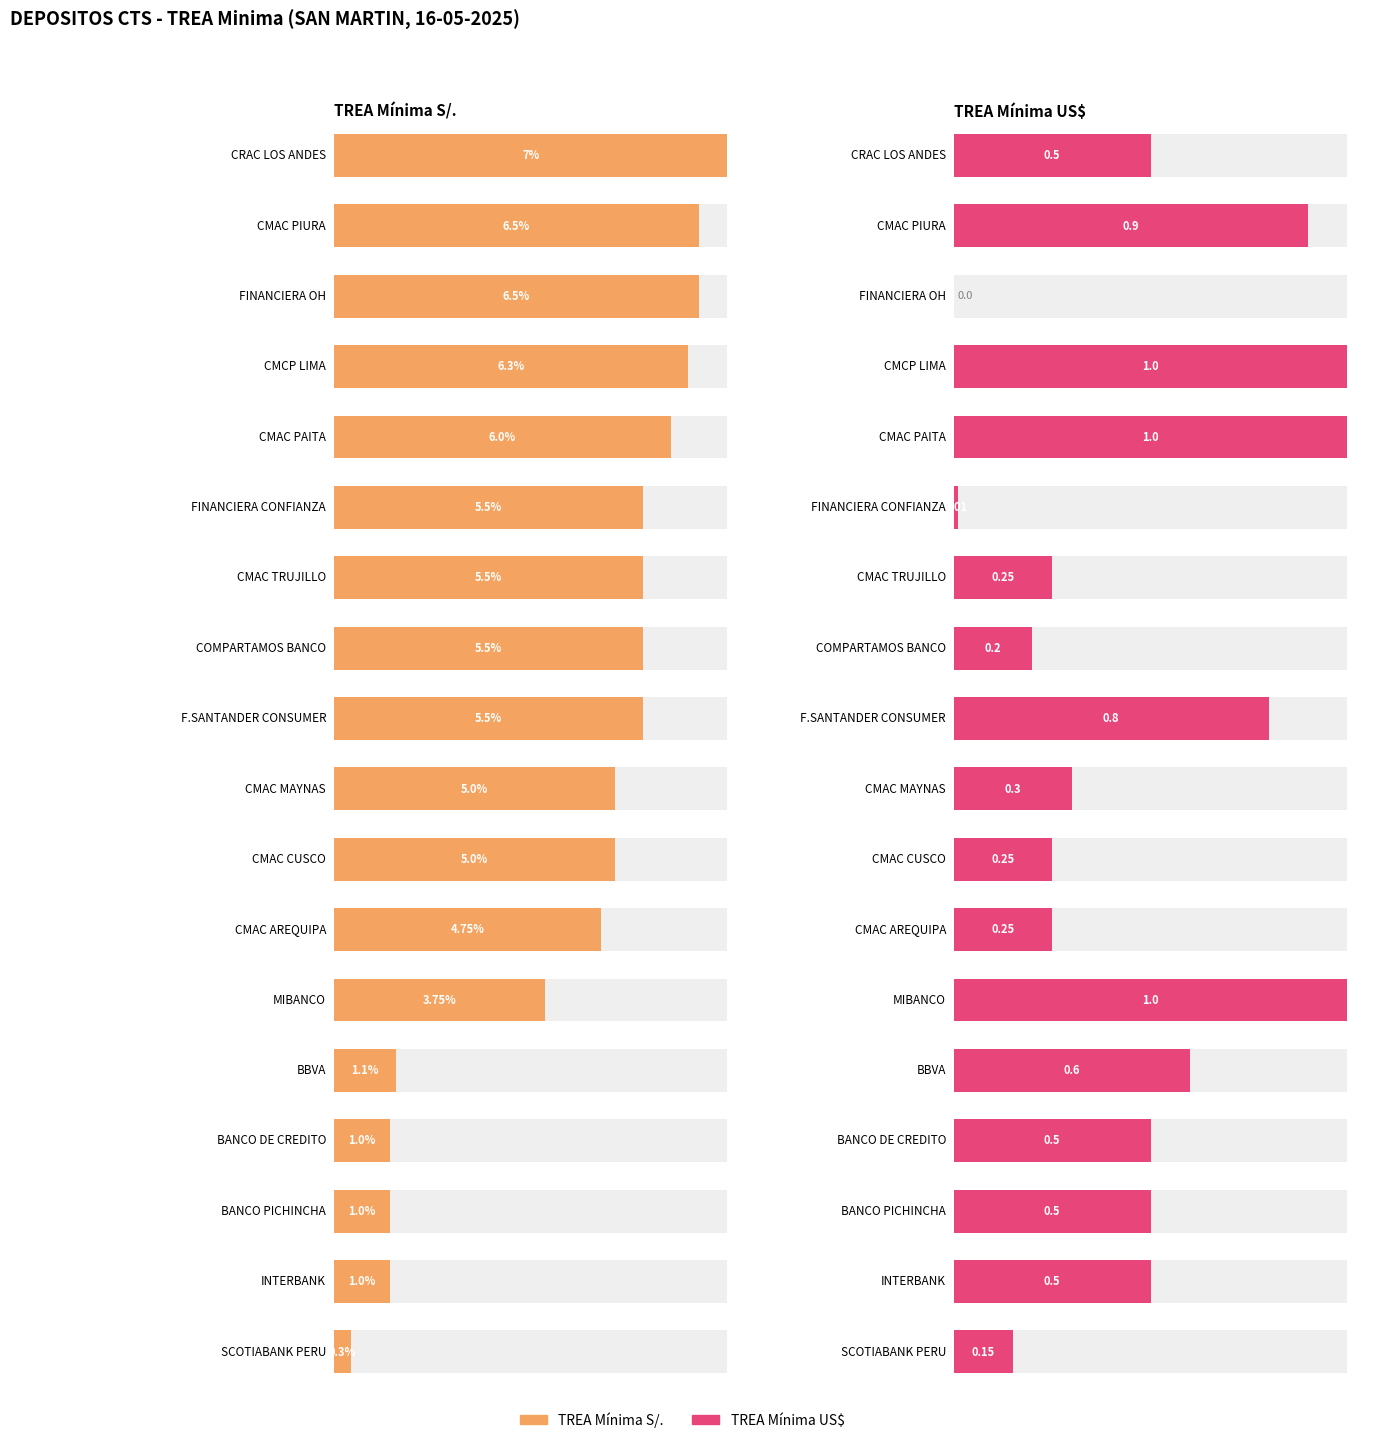

How many bars are there in each group?

2